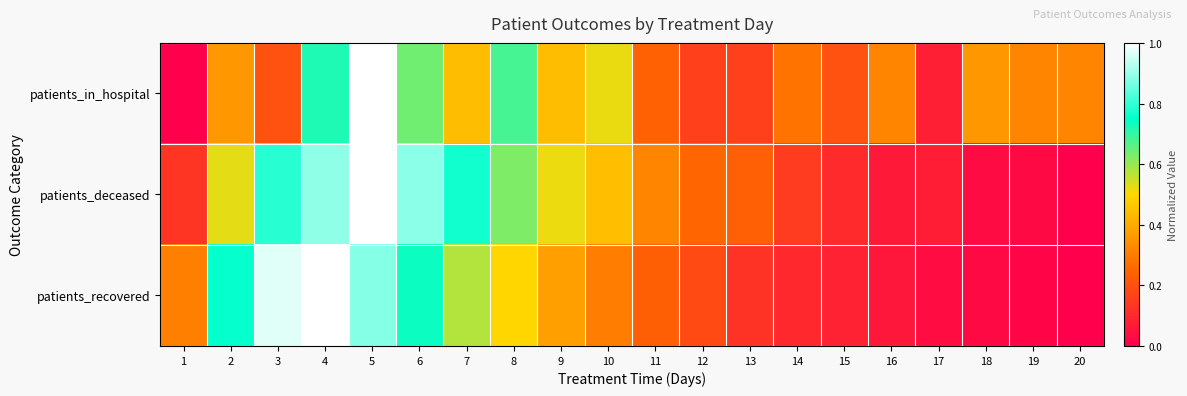

Which series has the largest range (max minus min)?

patients_in_hospital